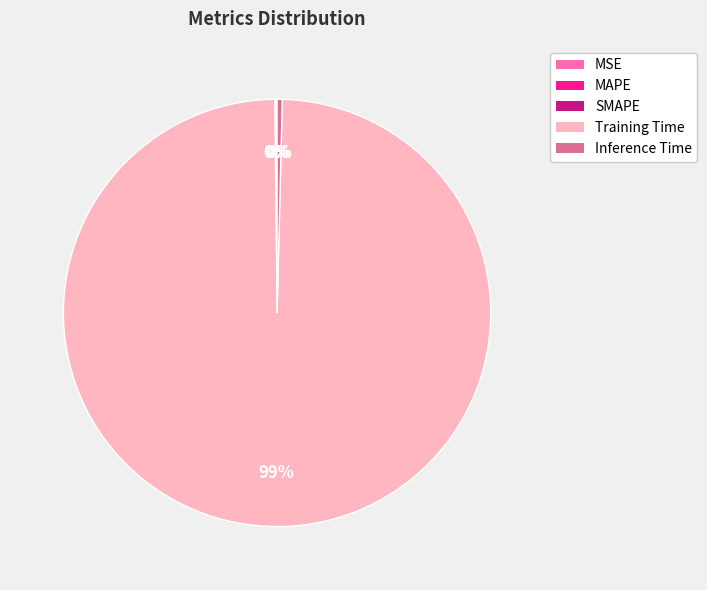

Between Training Time and Inference Time, which is larger?

Training Time